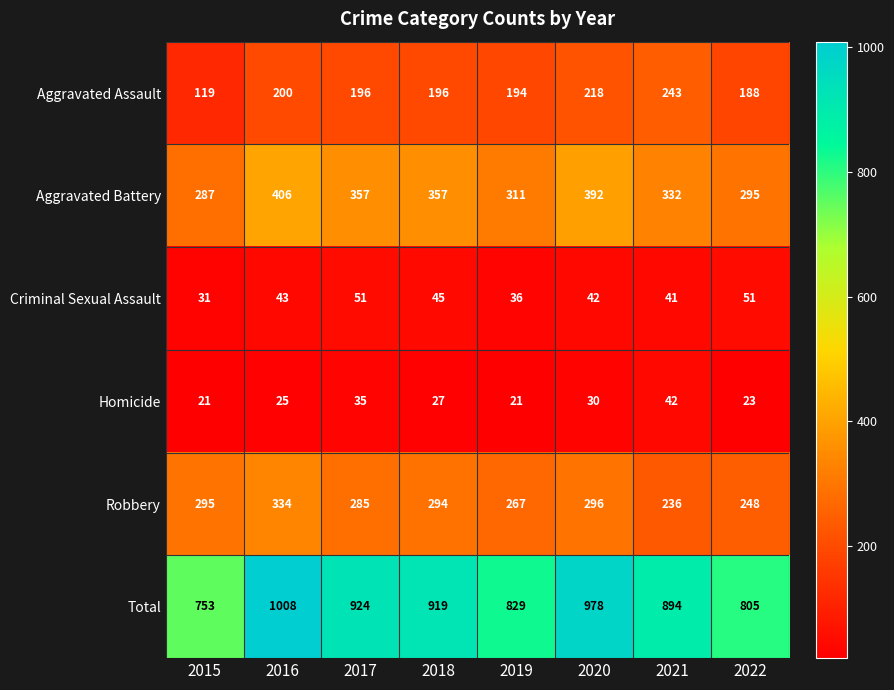

What is the difference between the Total values at 2021 and 2017?

30